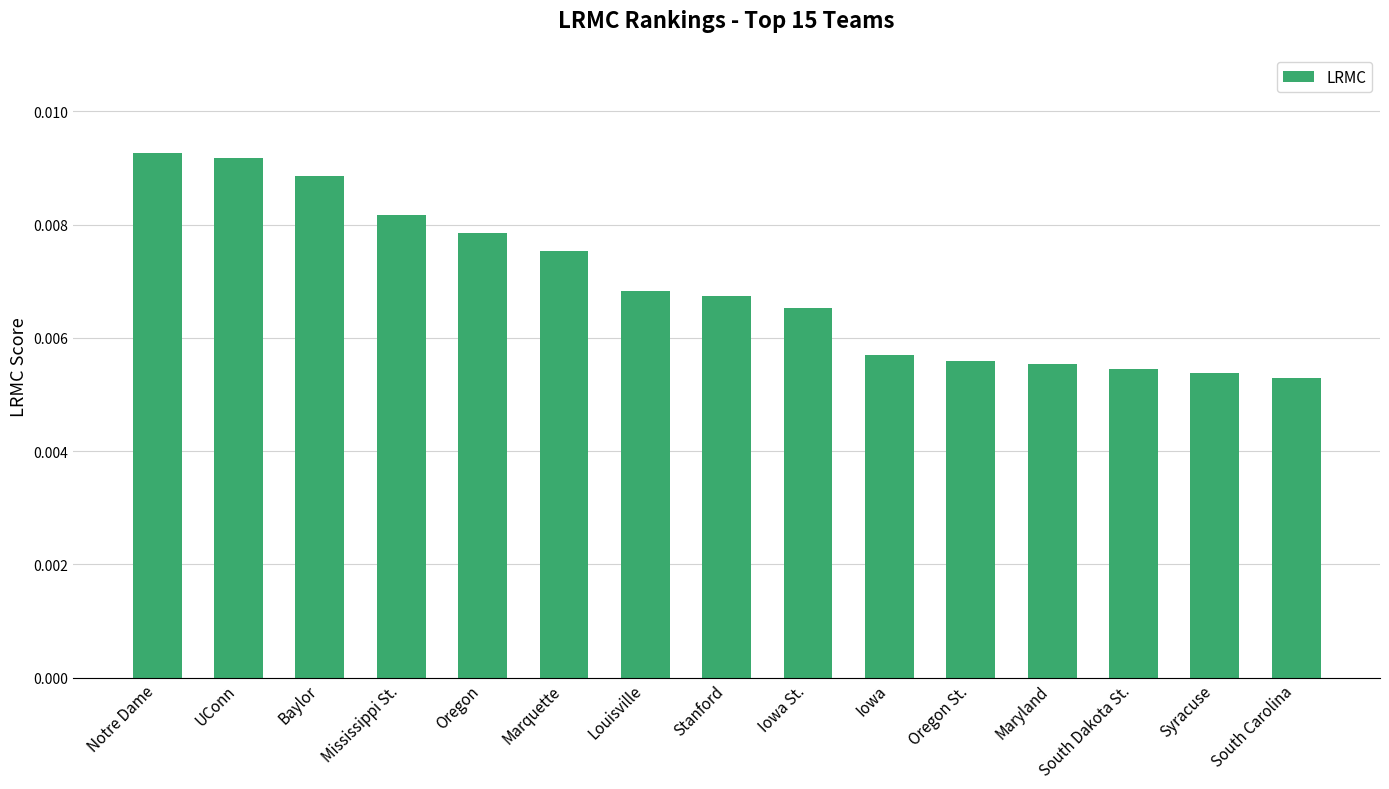

What is the label of the 3rd bar from the left?

Baylor